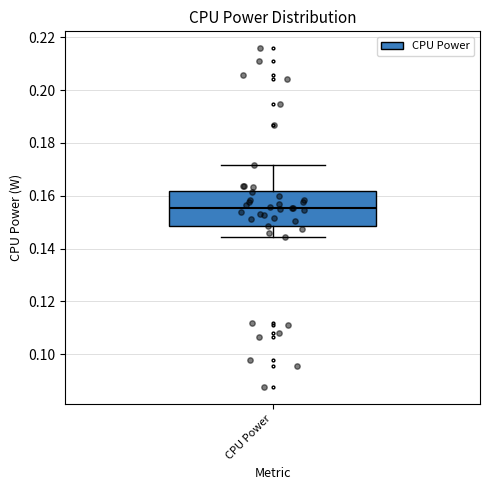

Where does the upper whisker of the box for CPU Power end on the y-axis? The values are not printed on the chart, so give them approximately, as read against the axis.

0.172